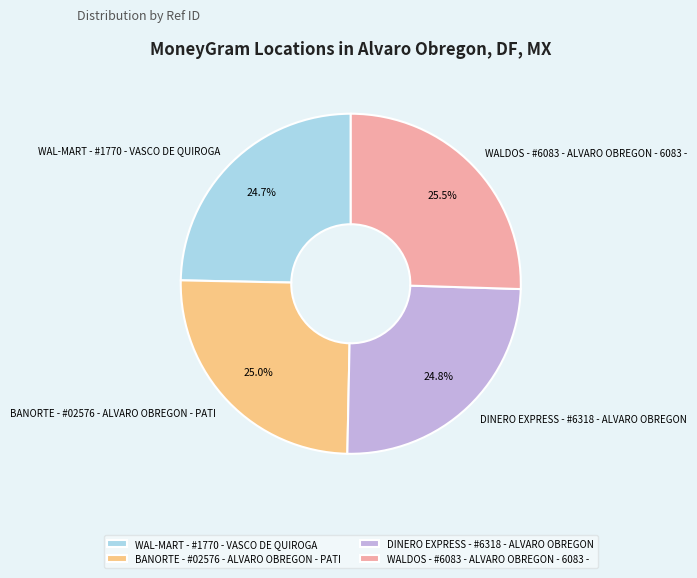

To the nearest percent, what is the average slice percentage?

25%